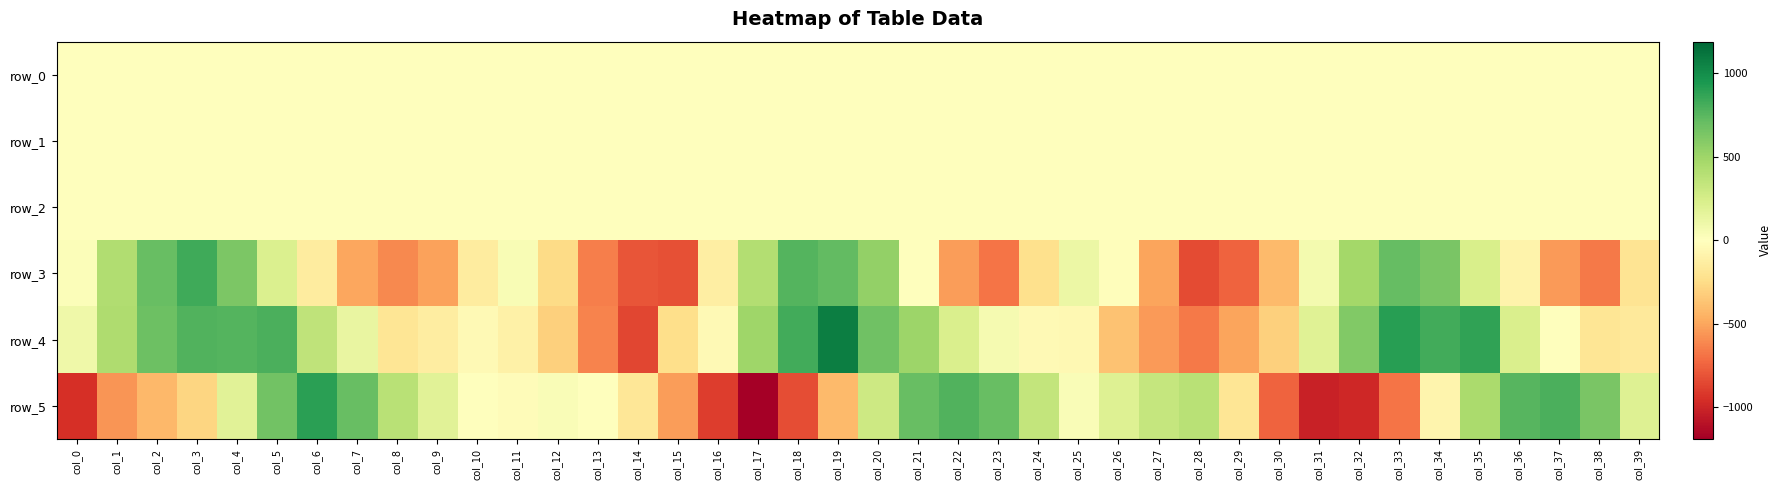

Which series has the largest range (max minus min)?

row_5